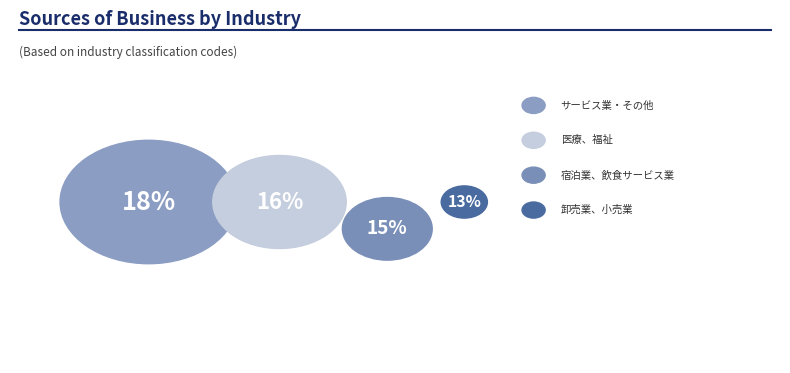

Which slice is the largest?

サービス業・その他